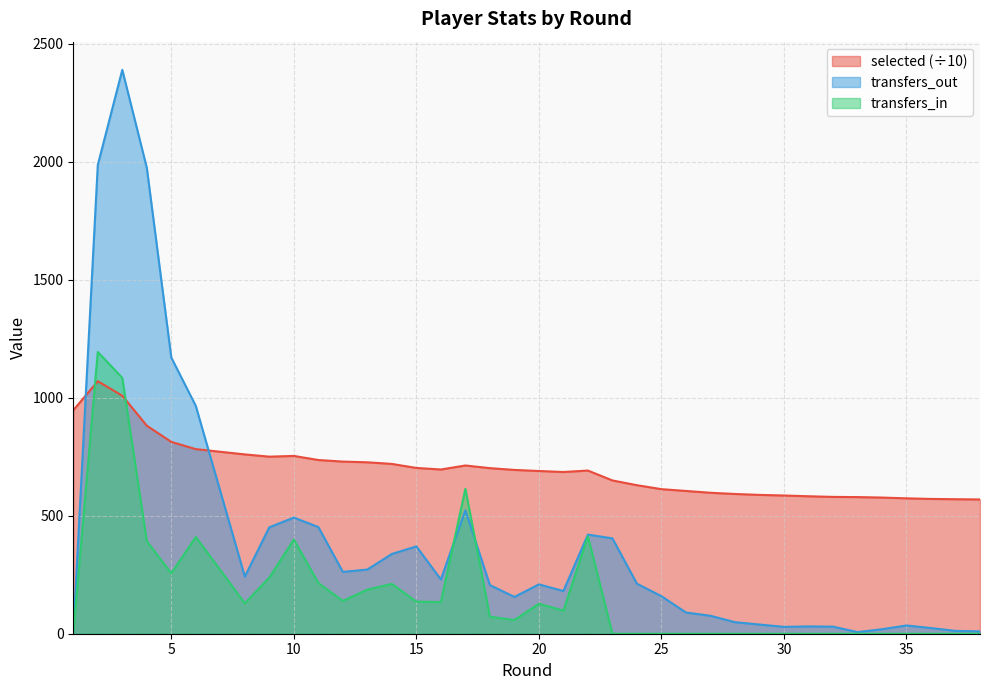

The transfers_out series shows 138.7 at 8. True or false?

False